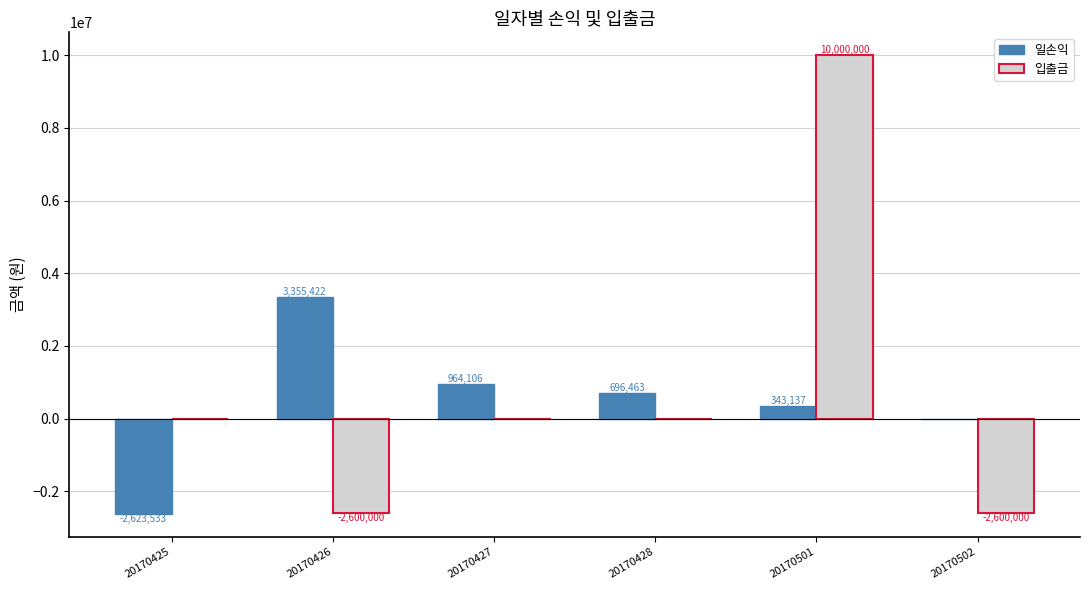

Reading left to right, transcribe all the data shown in this chart.

일손익: -2623533	3355422	964106	696463	343137	0
입출금: 0	-2600000	0	0	10000000	-2600000